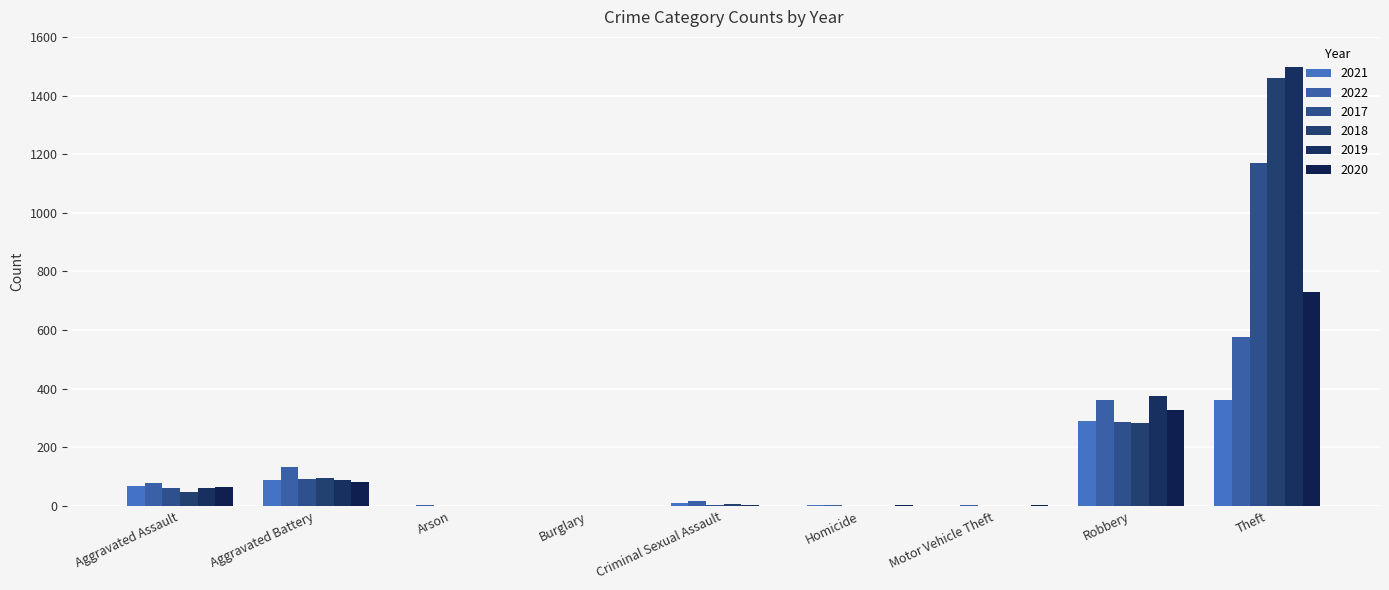

The value of 2019 at Theft is 1497. True or false?

True